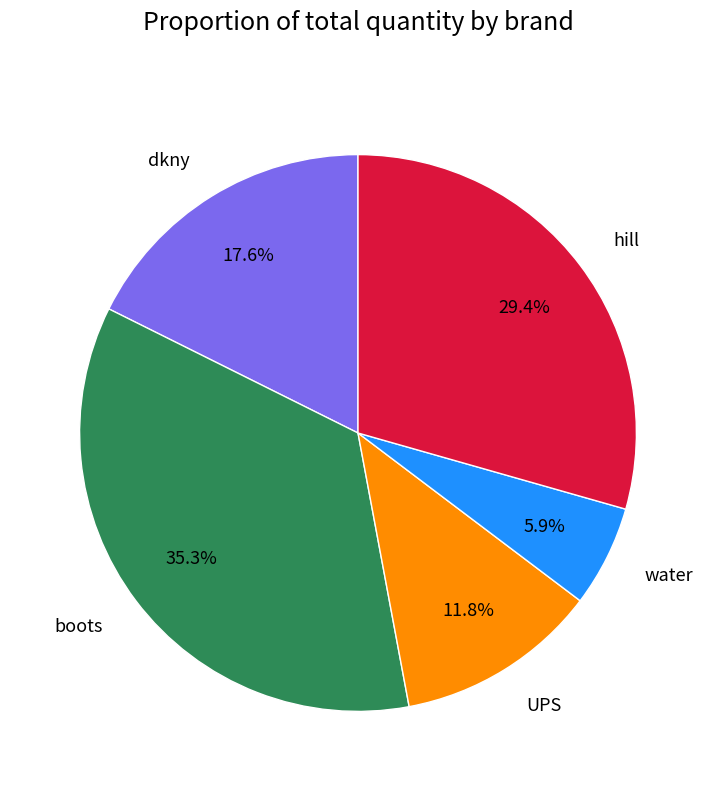

Rank the categories by value from lowest to highest.

water, UPS, dkny, hill, boots